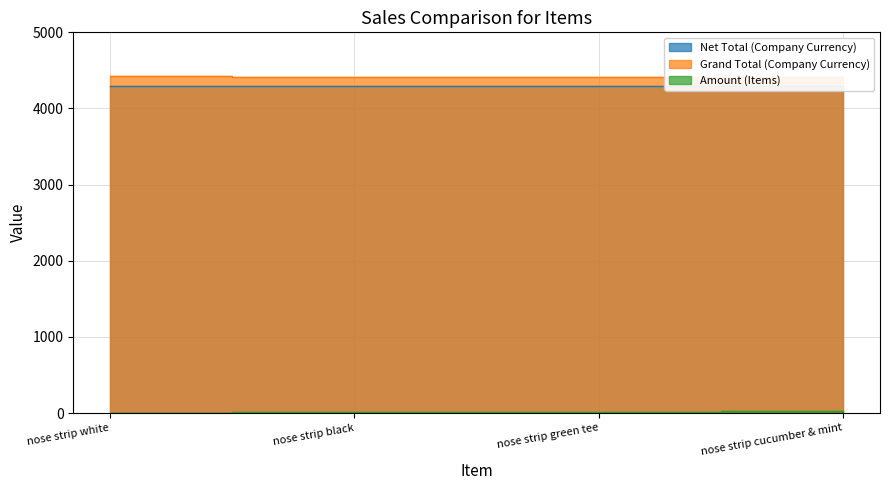

What is the lowest value of the Grand Total (Company Currency) series?

4417.0